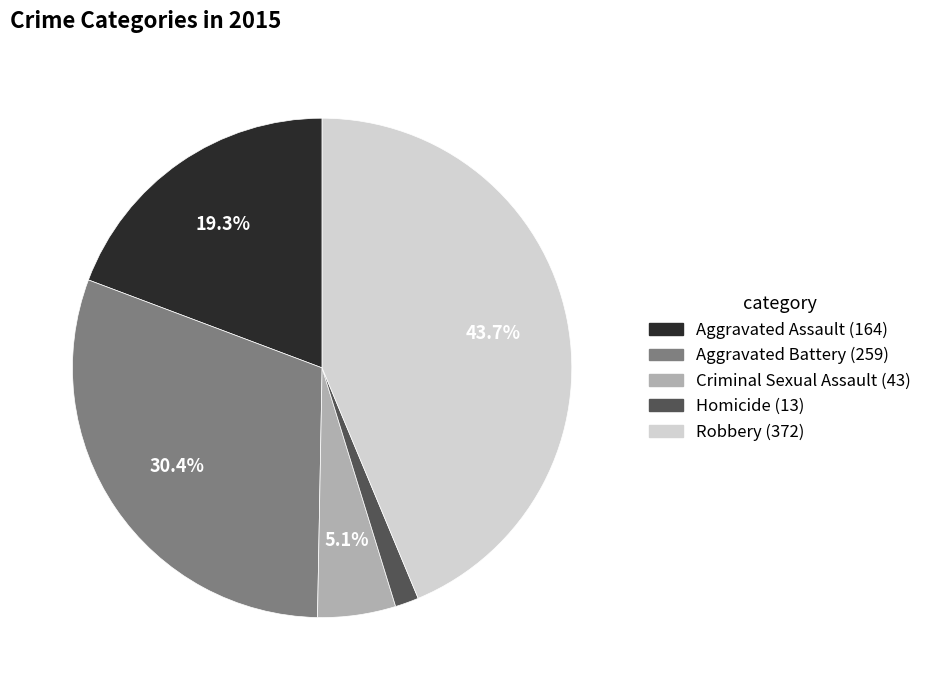

What percentage is the Homicide slice, to the nearest percent?

2%